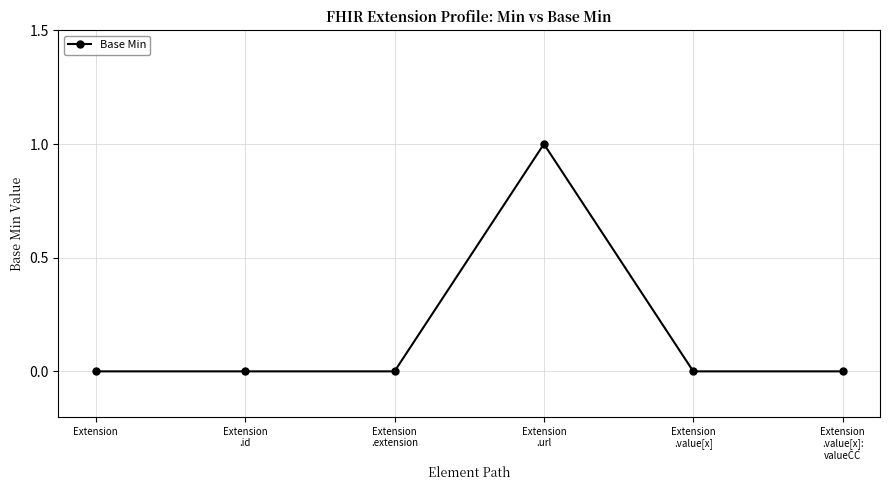

Reading right to left, what are all the values shown in this chart?

0	0	1	0	0	0